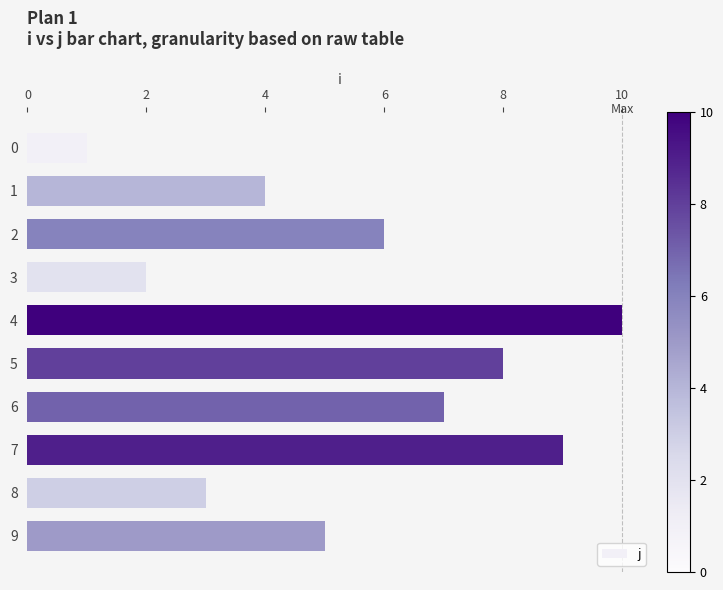

Is it true that the value at 9 is 5?

True